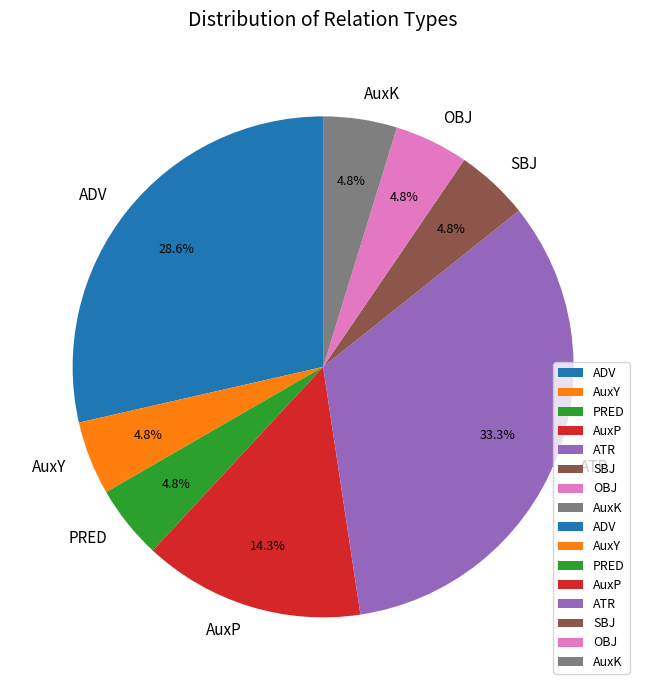

To the nearest percent, what percentage of the pie is OBJ?

5%